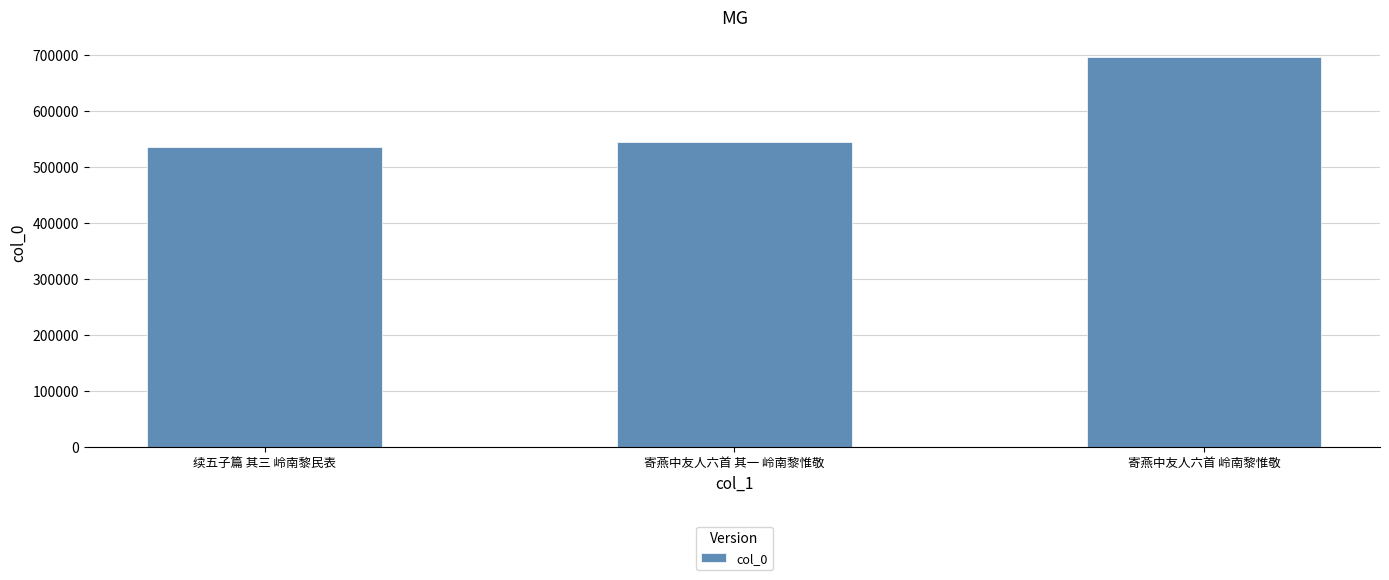

Reading left to right, transcribe all the data shown in this chart.

续五子篇 其三 岭南黎民表=536753	寄燕中友人六首 其一 岭南黎惟敬=544873	寄燕中友人六首 岭南黎惟敬=697148